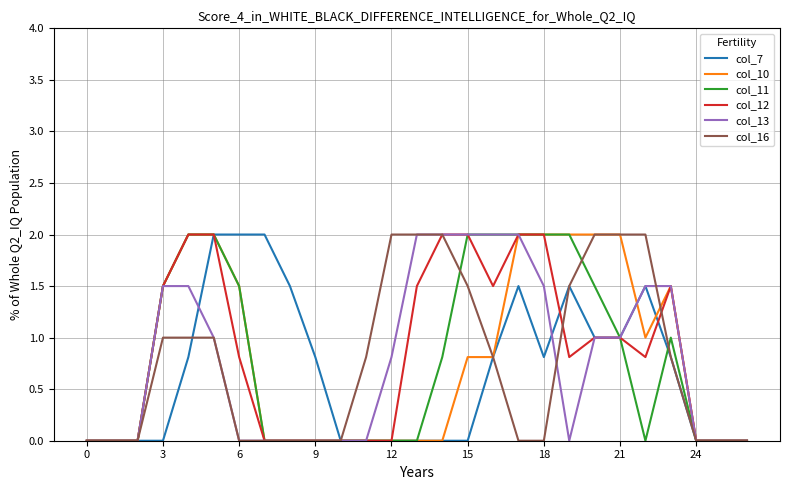

What are all the series names shown in the legend?

col_7, col_10, col_11, col_12, col_13, col_16